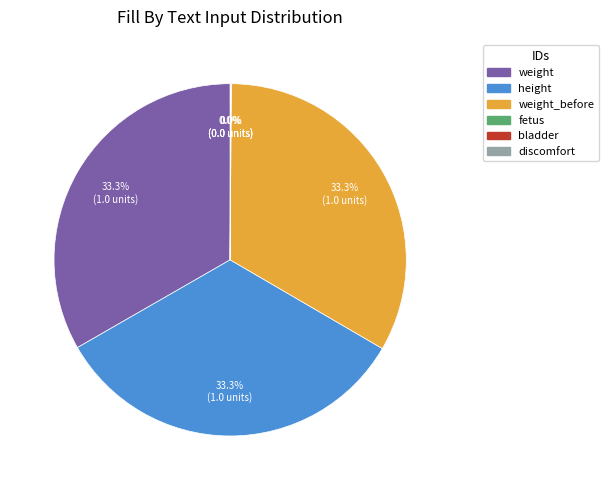

Does height represent more than half of the total?

No